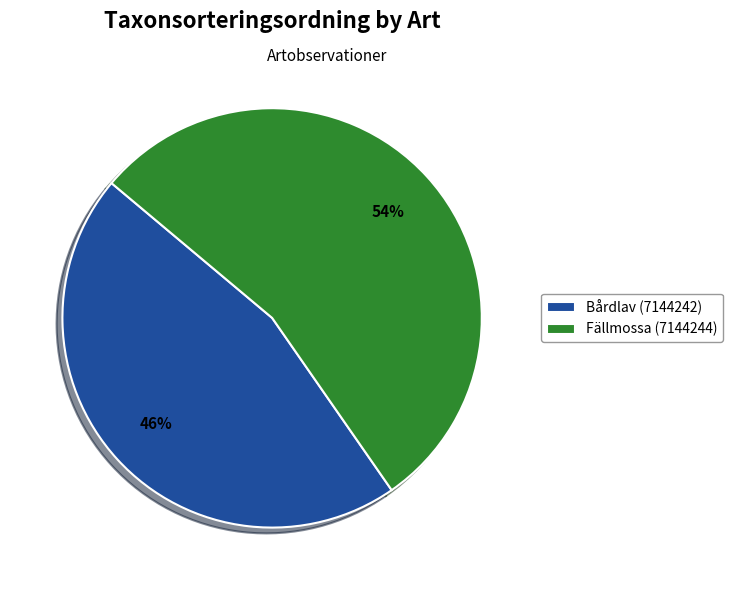

True or false: Bårdlav (7144242) accounts for 46% of the total.

True